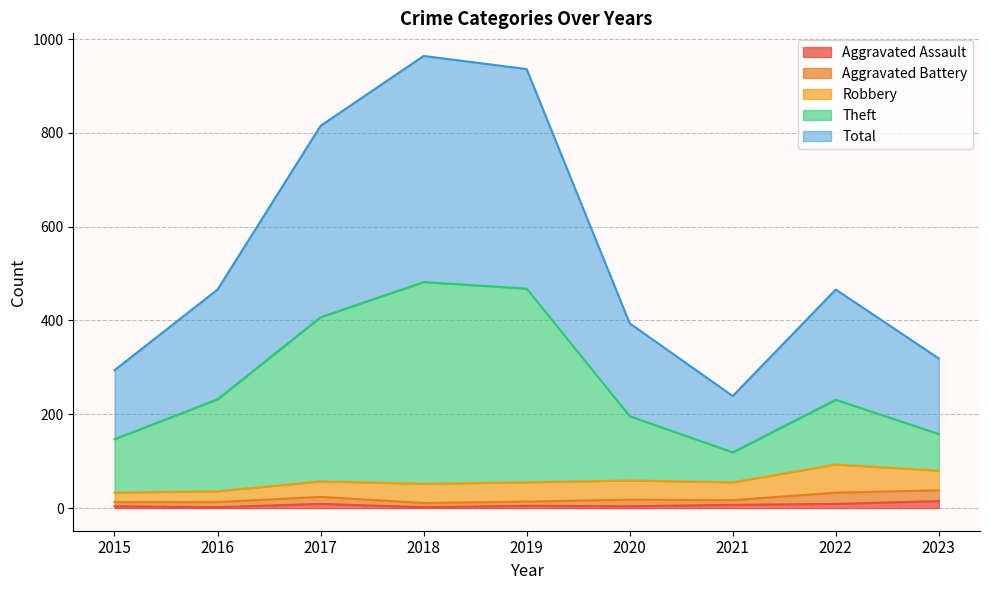

True or false: Aggravated Assault has a value of 7 at 2021.

True